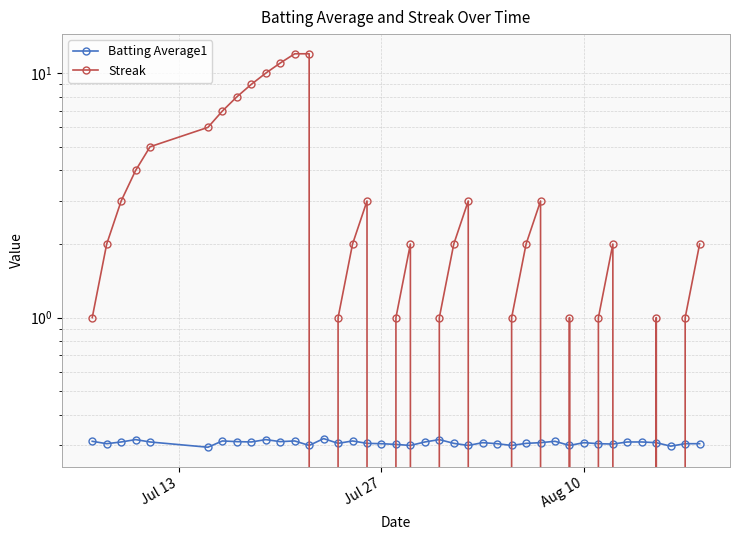

Reading left to right, list all the values displayed in this chart.

Batting Average1: 0.3	0.3	0.3	0.3	0.3	0.3	0.3	0.3	0.3	0.3	0.3	0.3	0.3	0.3	0.3	0.3	0.3	0.3	0.3	0.3	0.3	0.3	0.3	0.3	0.3	0.3	0.3	0.3	0.3	0.3	0.3	0.3	0.3	0.3	0.3	0.3	0.3	0.3	0.3	0.3
Streak: 1.0	2.0	3.0	4.0	5.0	6.0	7.0	8.0	9.0	10.0	11.0	12.0	12.0	0.0	1.0	2.0	3.0	0.0	1.0	2.0	0.0	1.0	2.0	3.0	0.0	0.0	1.0	2.0	3.0	0.0	1.0	0.0	1.0	2.0	0.0	0.0	1.0	0.0	1.0	2.0